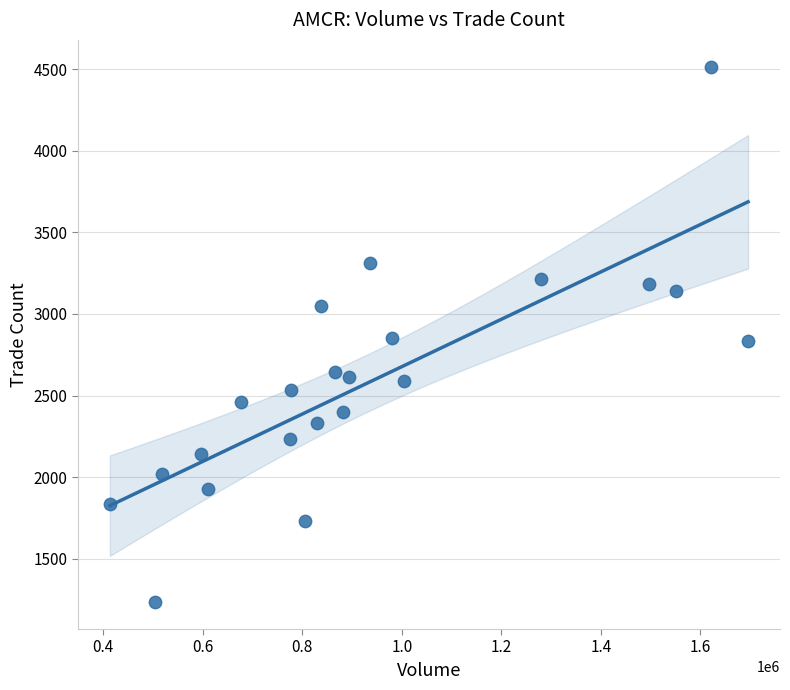

What is the range of Y values (max minus min)?

3285